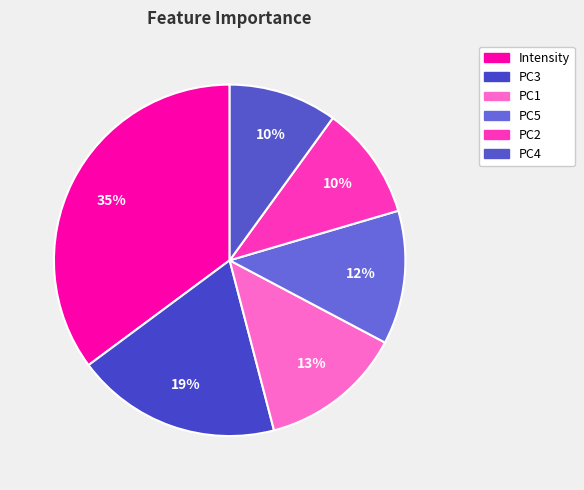

To the nearest percent, what is the average slice percentage?

17%